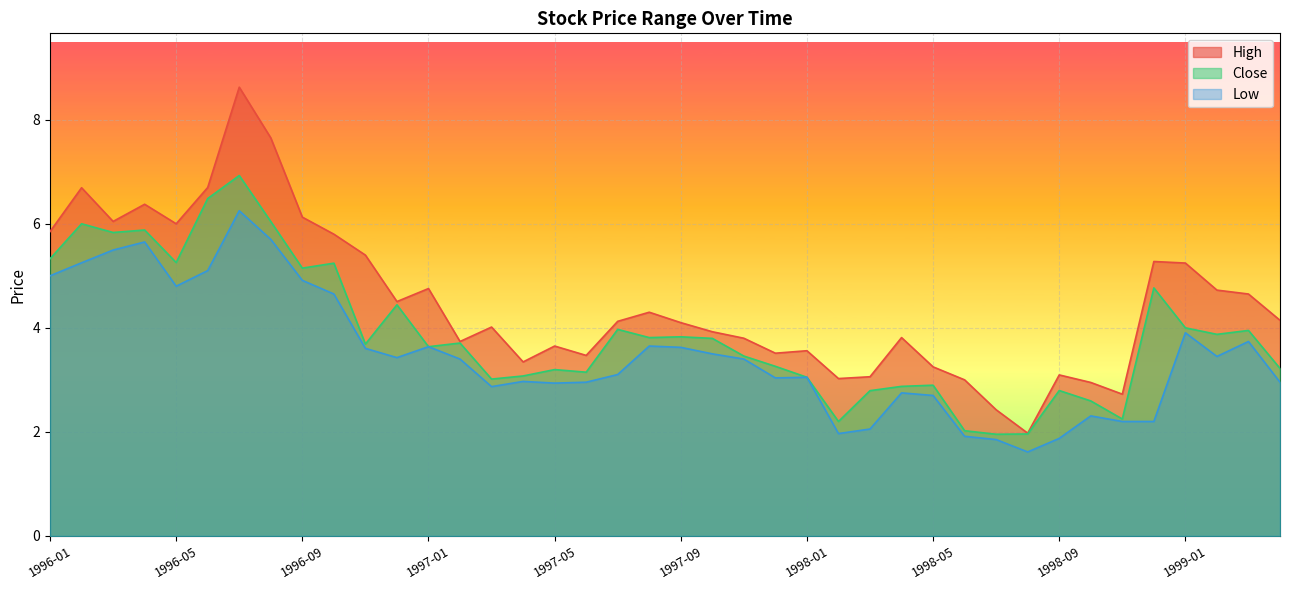

List the series in order of their overall mean, lowest first.

Low, Close, High